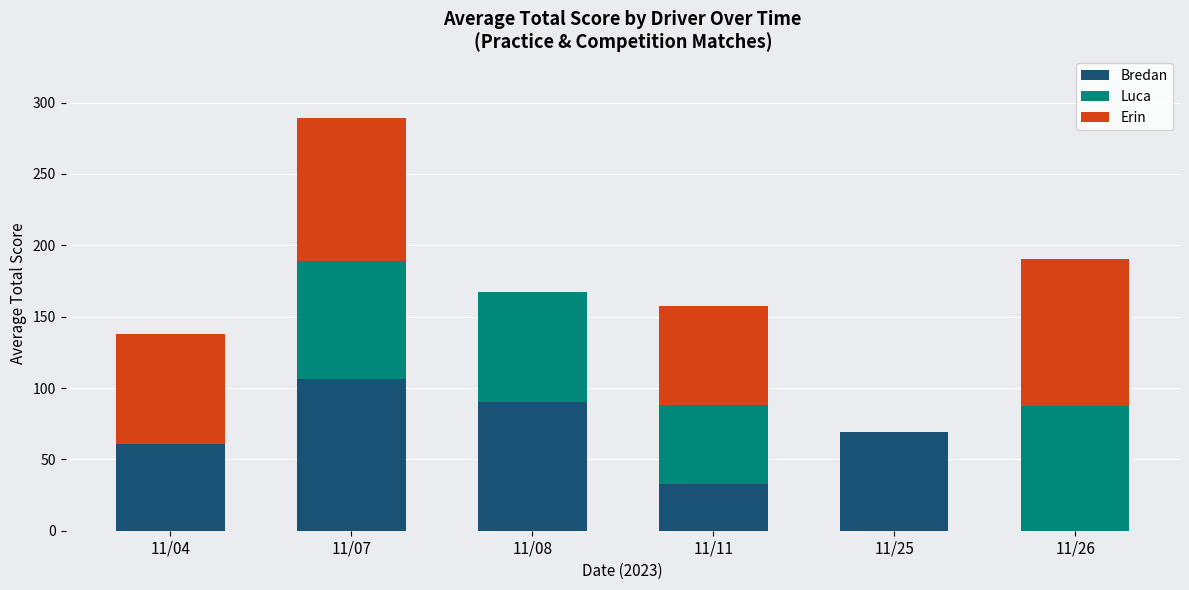

What is the highest value of the Bredan series?

106.0